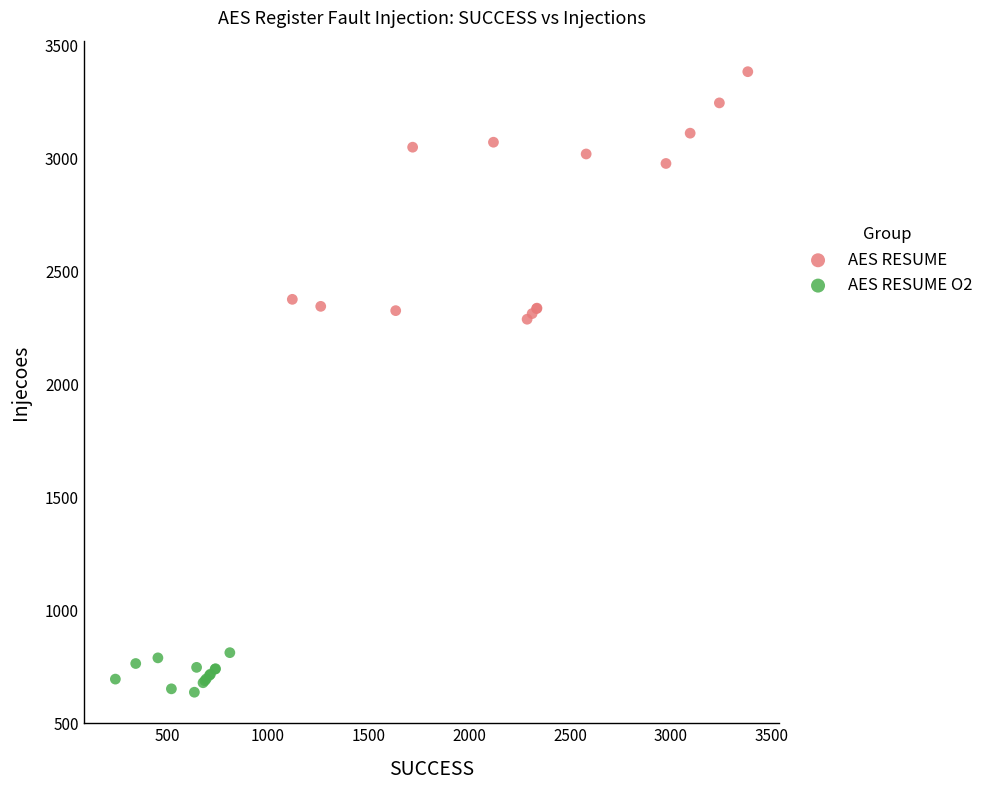

What are all the series names shown in the legend?

AES RESUME, AES RESUME O2